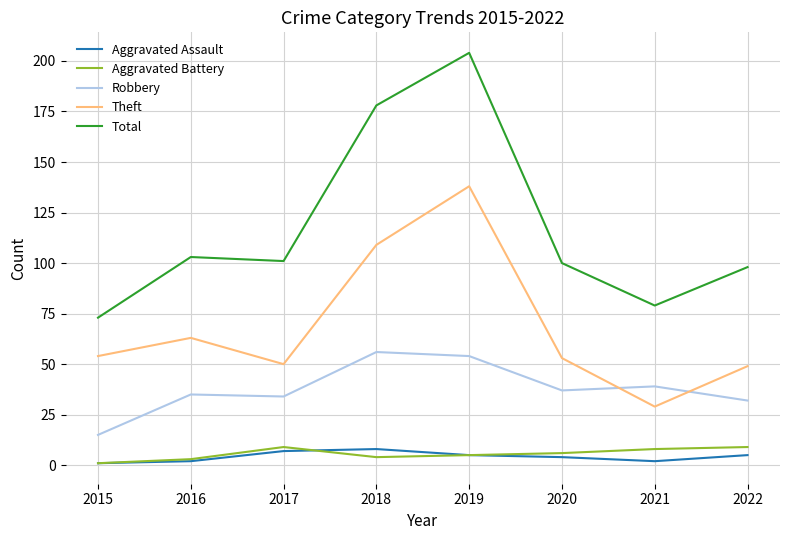

Reading right to left, extract all data points from this chart.

Aggravated Assault: 5	2	4	5	8	7	2	1
Aggravated Battery: 9	8	6	5	4	9	3	1
Robbery: 32	39	37	54	56	34	35	15
Theft: 49	29	53	138	109	50	63	54
Total: 98	79	100	204	178	101	103	73